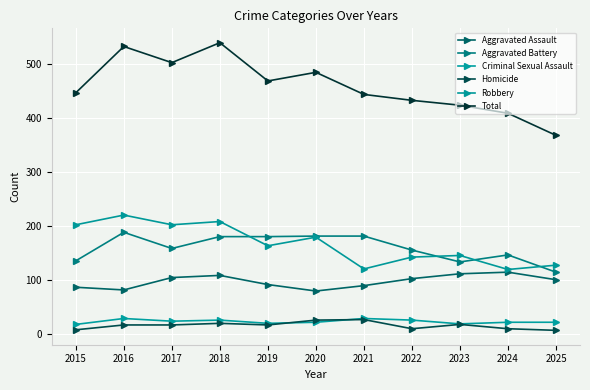

What is the difference between the Homicide values at 2024 and 2020?

16